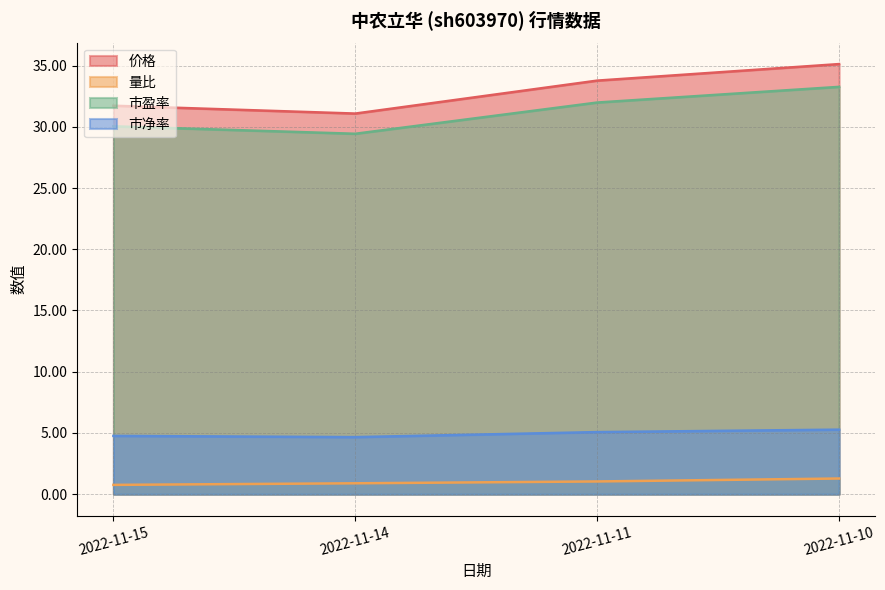

True or false: 市盈率 and 市净率 cross at least once.

False